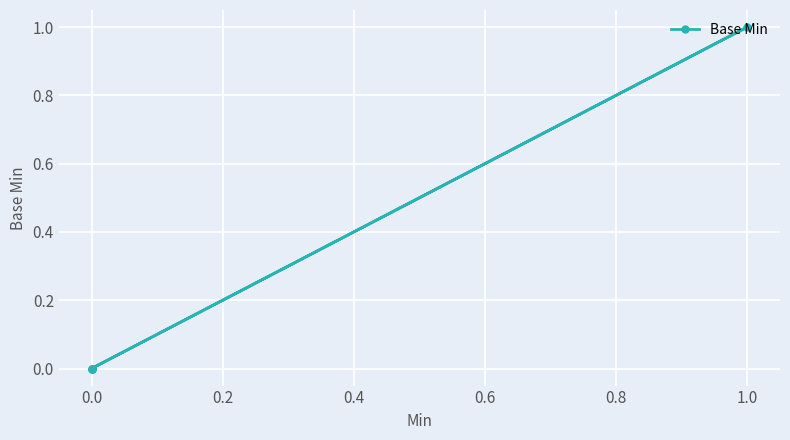

True or false: there are more than 2 points higher than both neighbors.

False